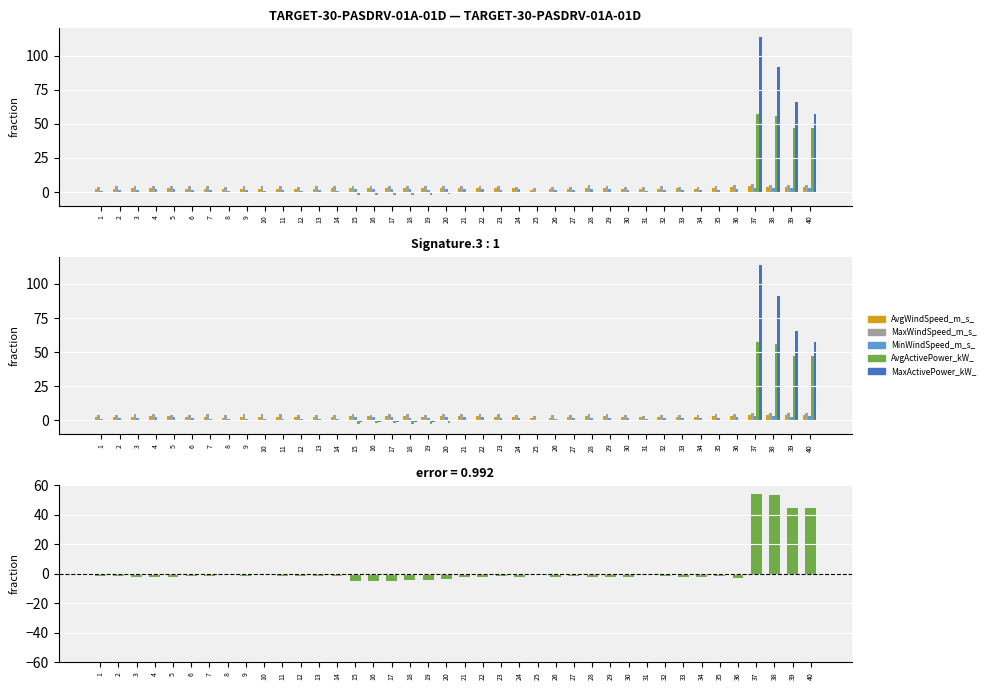

At which label does AvgActivePower_kW_ first exceed 0?

37